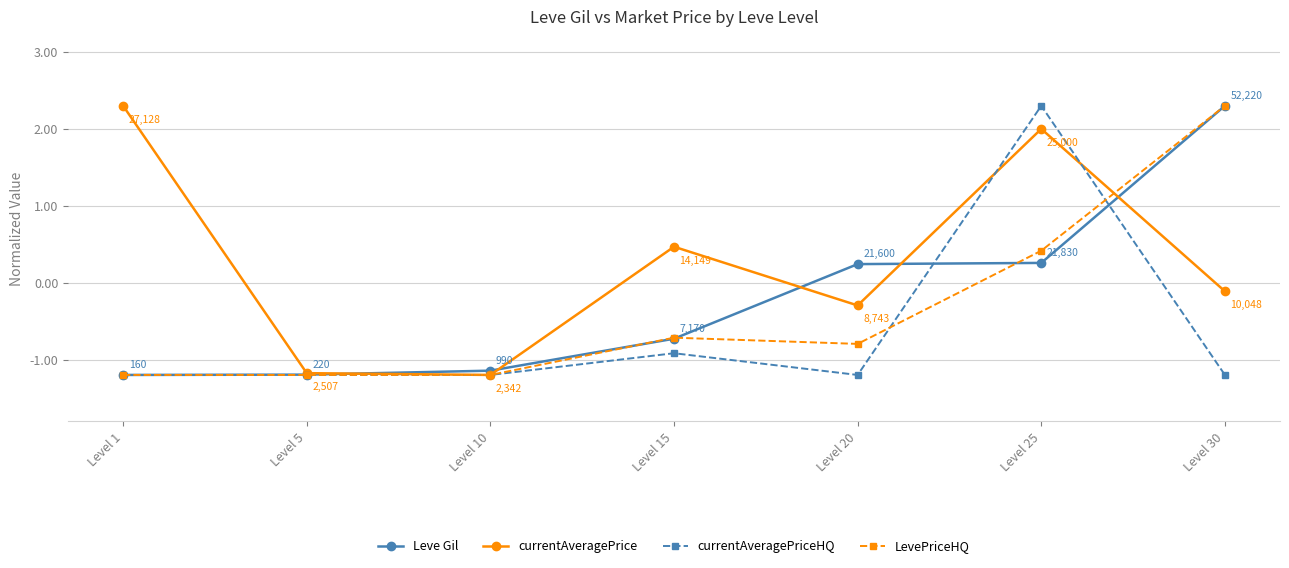

Where is the first local maximum for LevePriceHQ?

Level 15